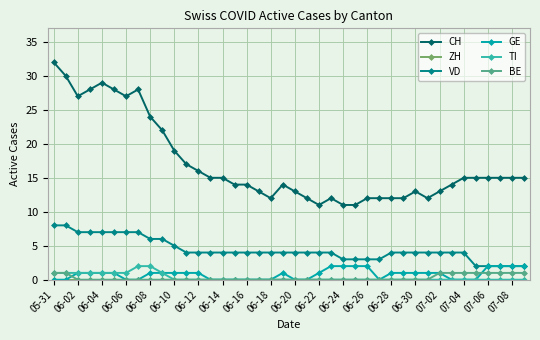

Which series has the largest total across all categories?

CH